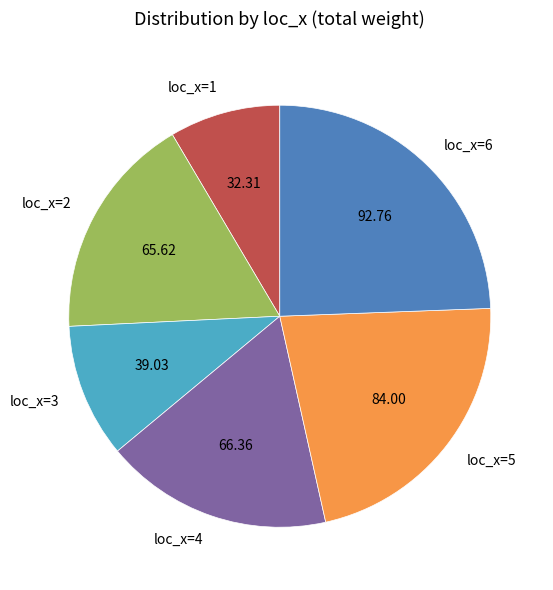

Which has a higher value, loc_x=3 or loc_x=2?

loc_x=2